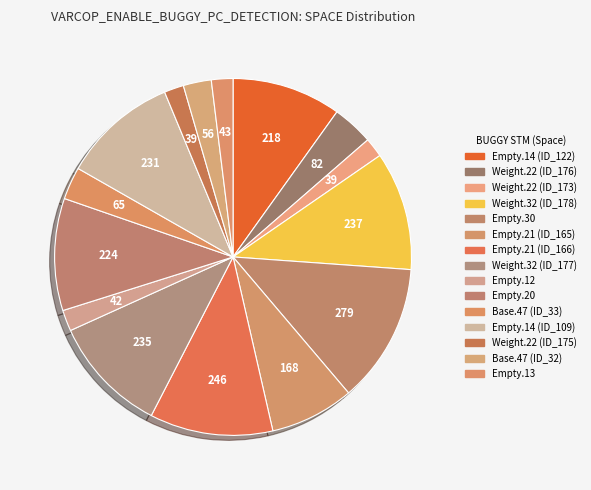

How many segments does this pie chart have?

15